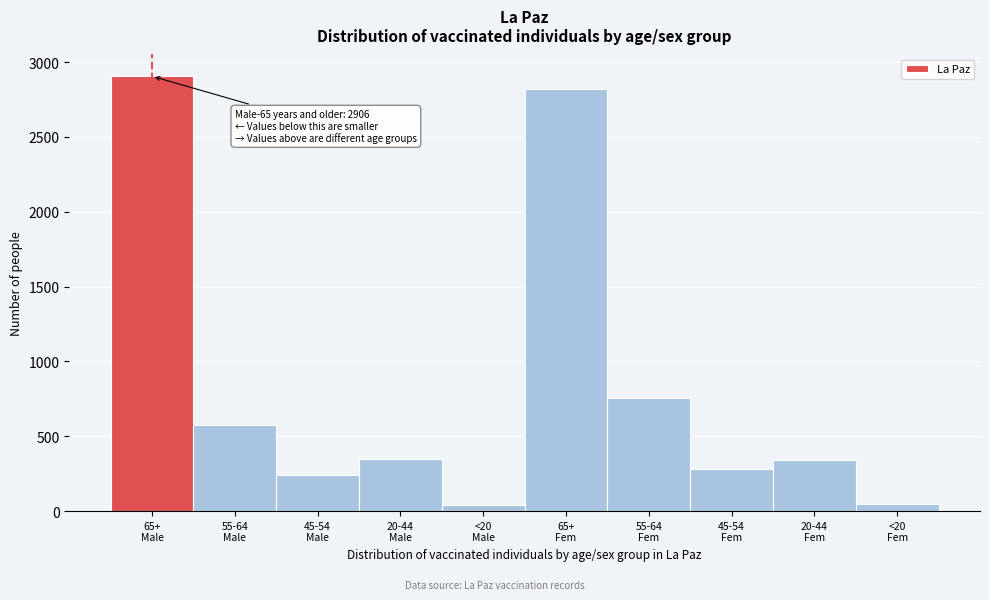

What is the difference between the maximum and minimum values?

2866